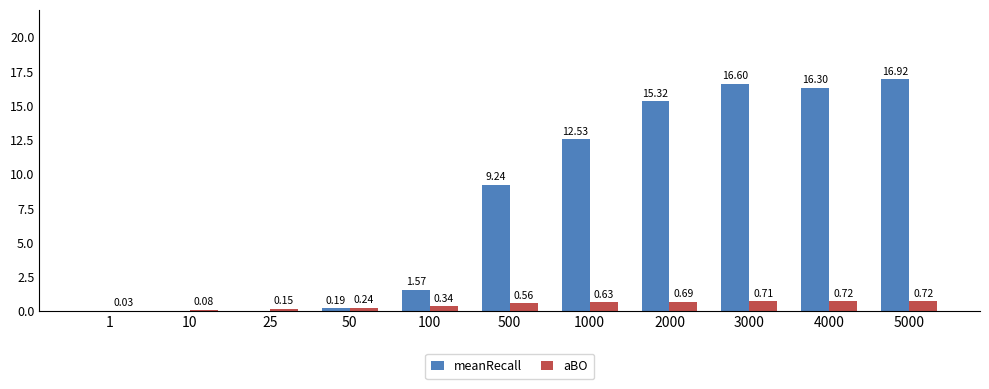

What is the total value across all series at 50?

0.4